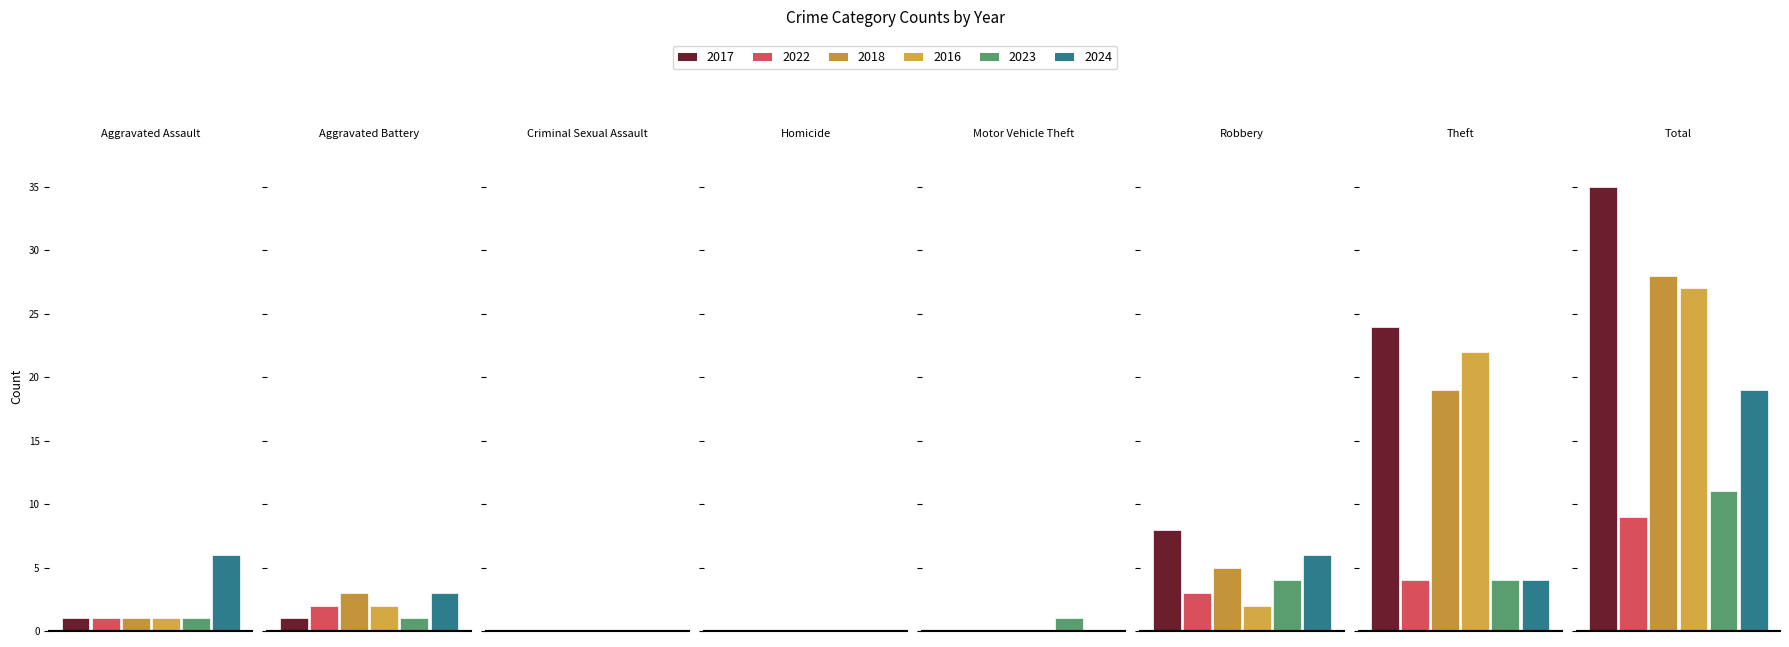

How many bars are there in each group?

6